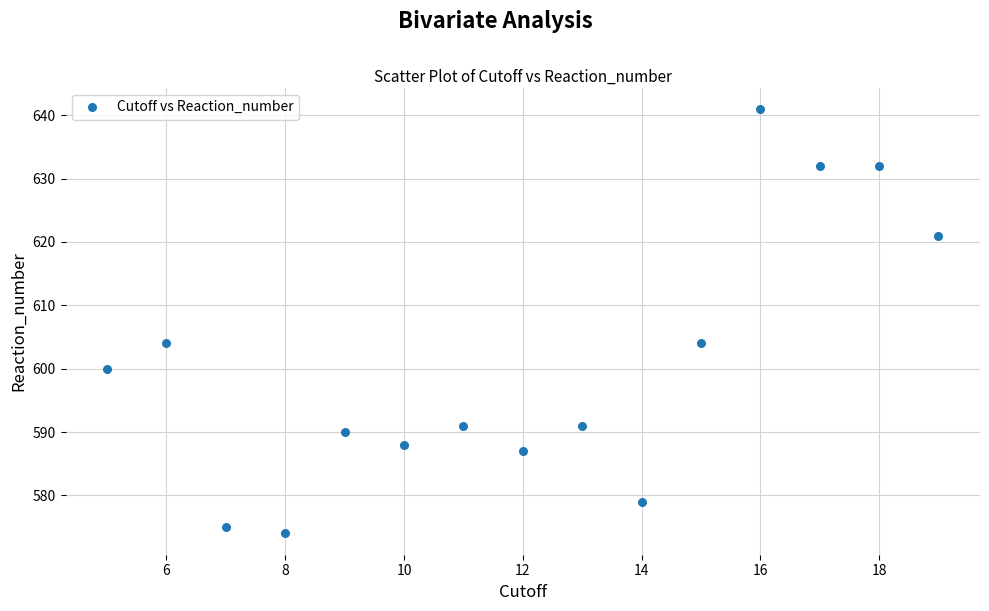

What is the range of X values (max minus min)?

14